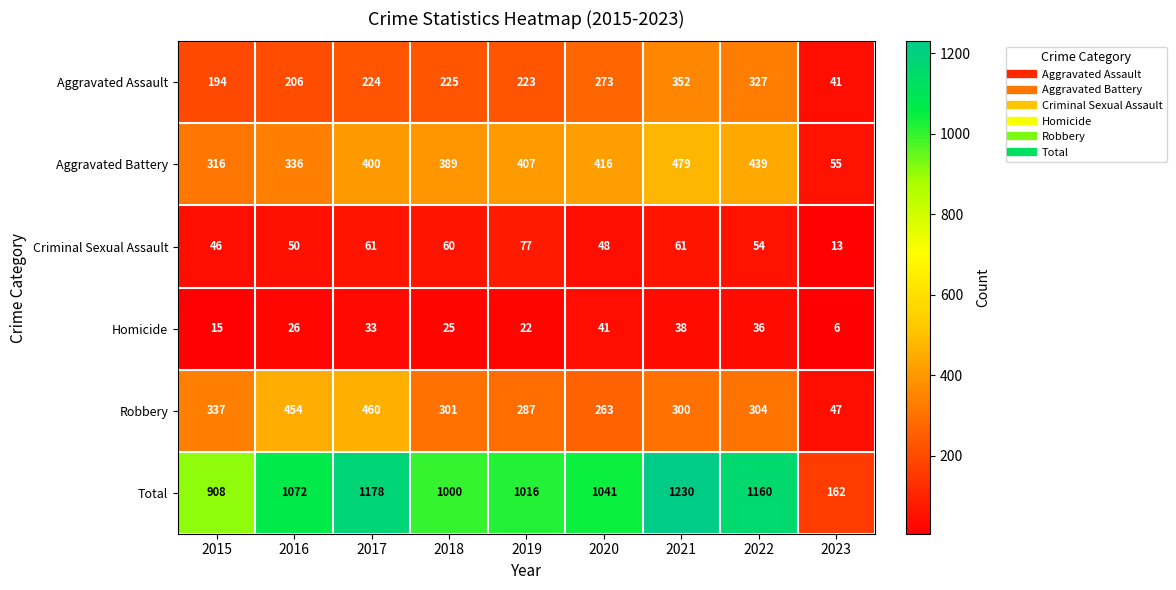

The Criminal Sexual Assault series shows 69 at 2015. True or false?

False